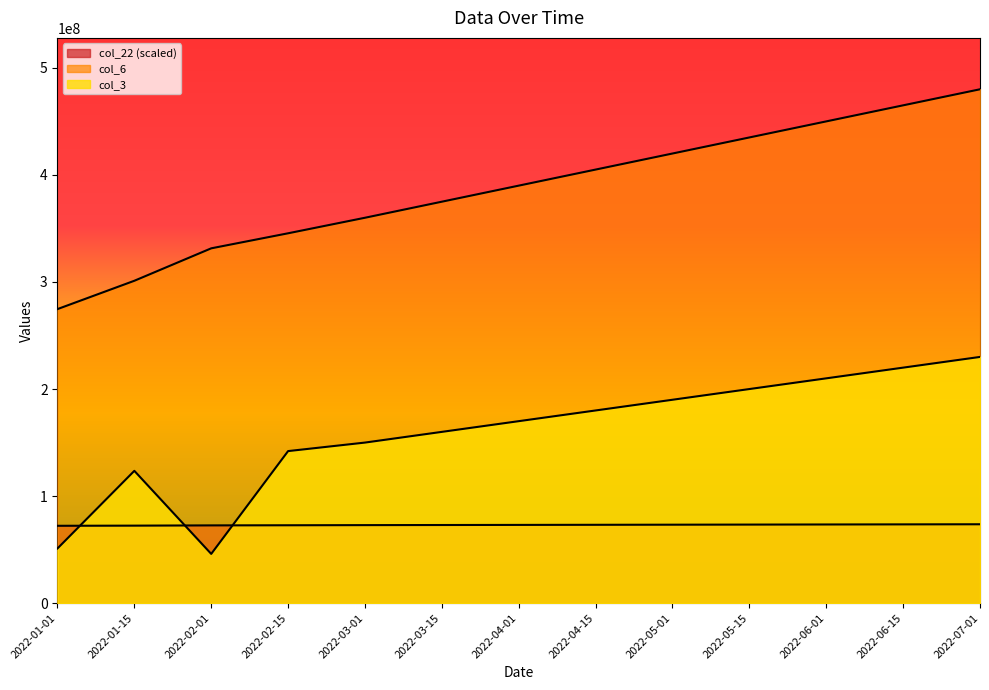

At which label is col_6 closest to 377340849?

2022-03-15